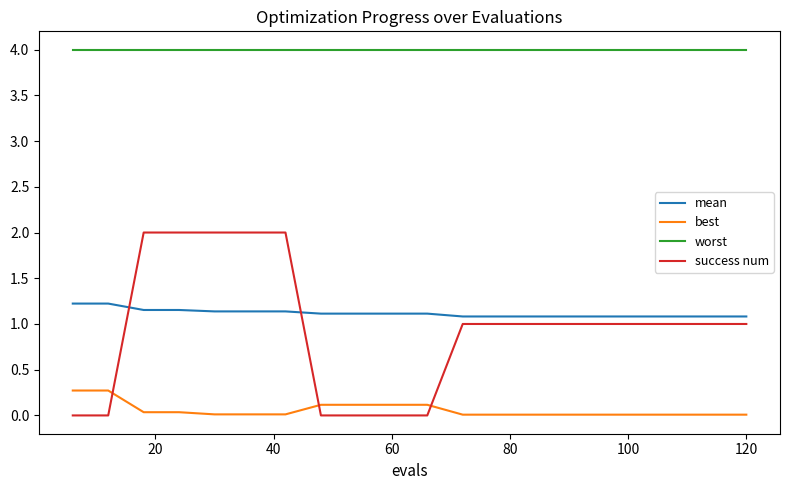

Which series has the largest total across all categories?

worst